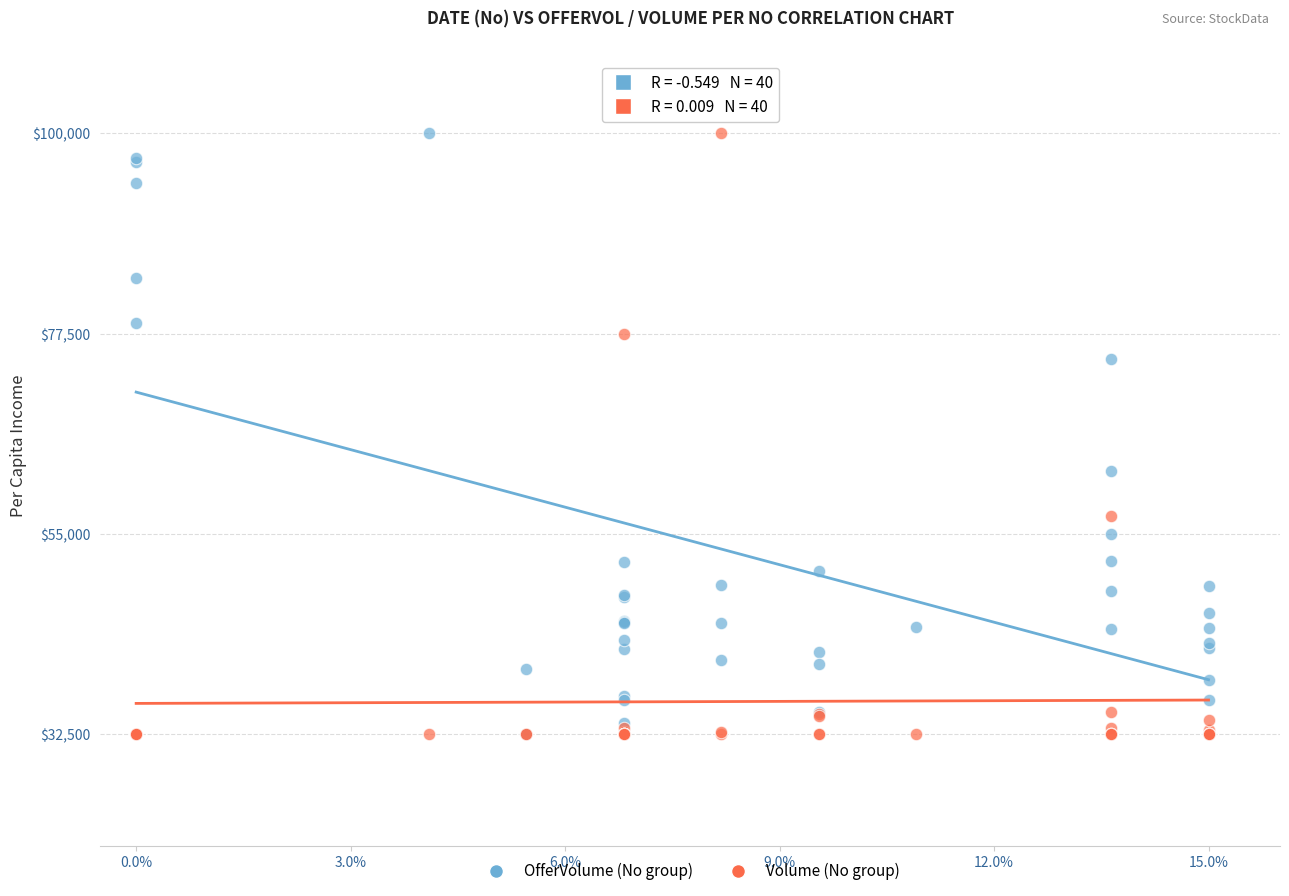

In the OfferVolume (No group) series, what Y value is closest to 66250?

62098.1